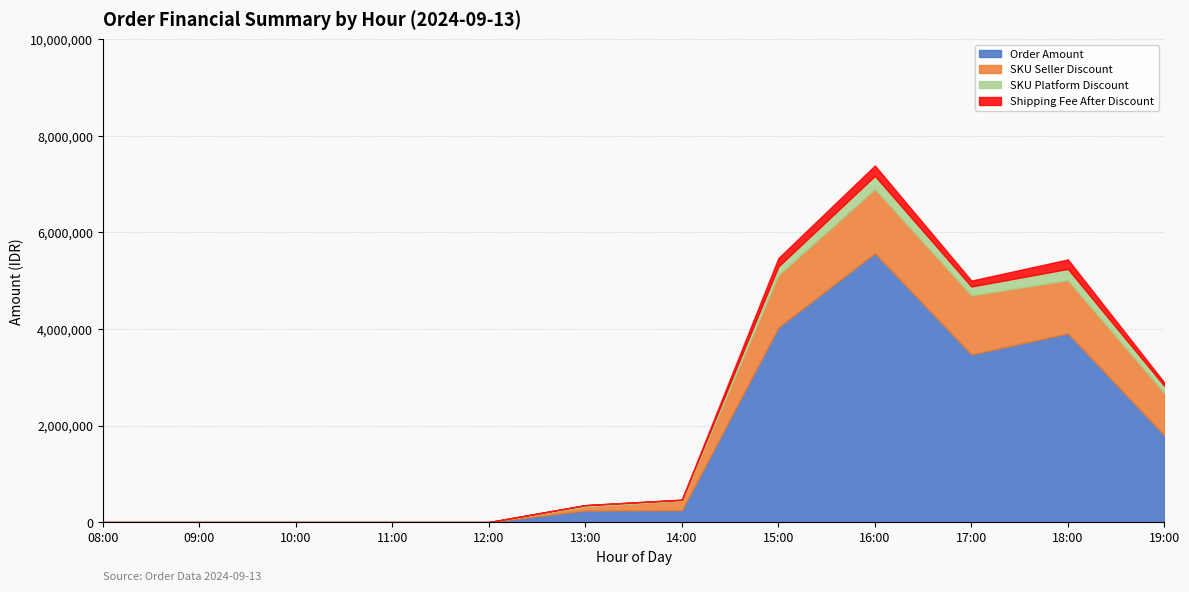

What are all the series names shown in the legend?

Order Amount, SKU Seller Discount, SKU Platform Discount, Shipping Fee After Discount